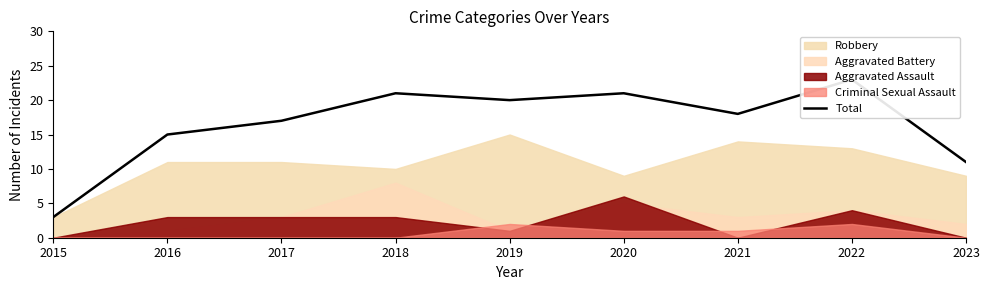

Where is the data nearest to the value 13?

2016